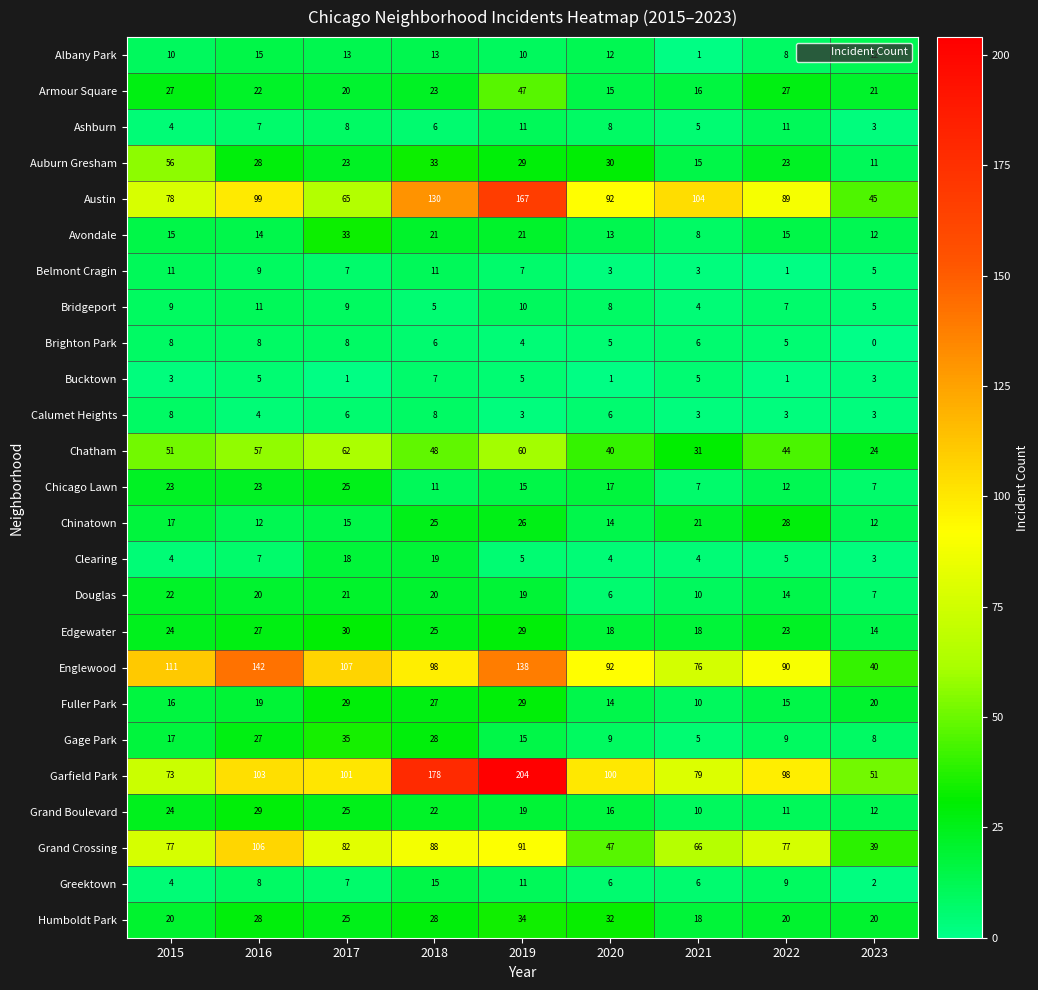

What value does the Grand Crossing series have at 2016, to the nearest 5?

105